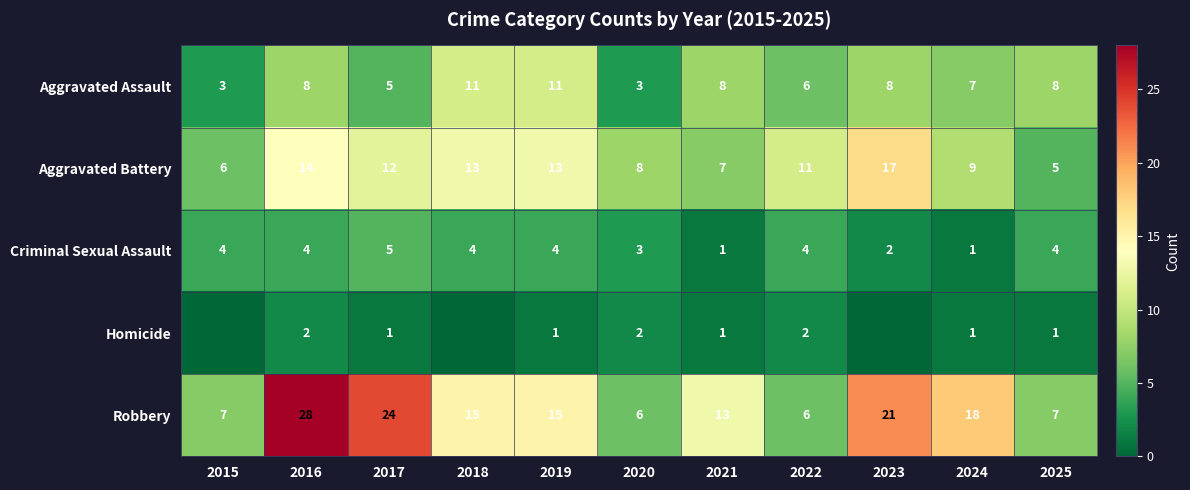

At which category does the chart reach its peak across all series?

2016